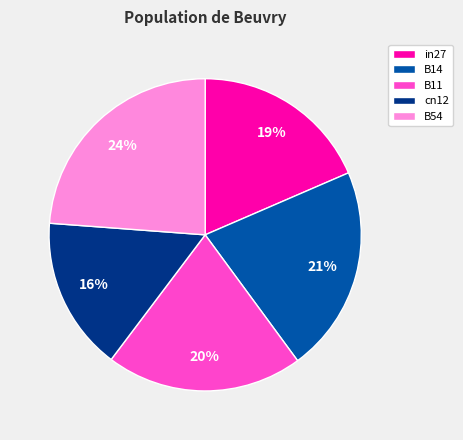

Combined, do in27 and B14 account for over 50%?

No